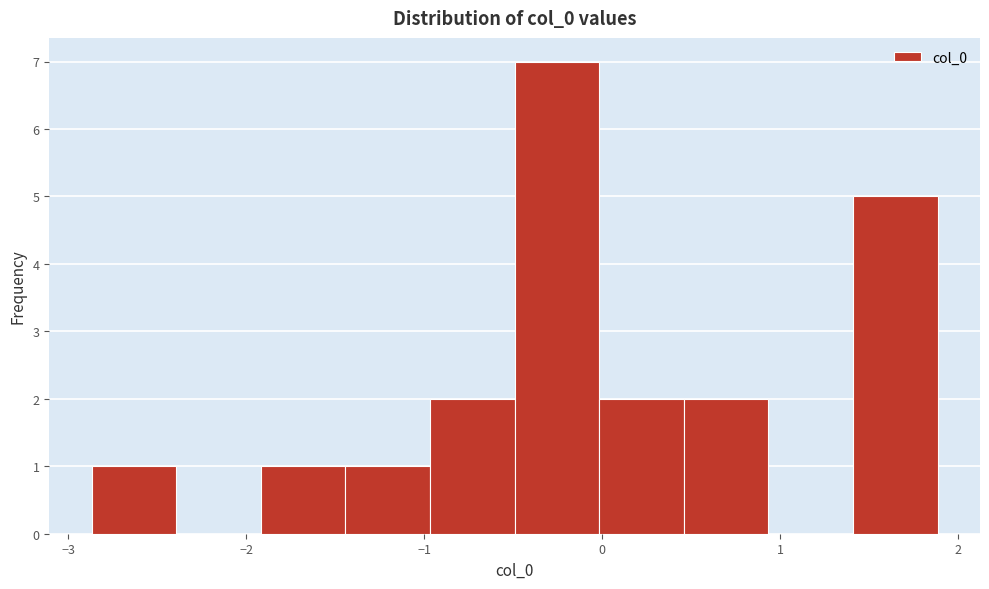

Reading left to right, list every bar in this chart as the range it spans on the x-axis followed by its height. Neither the bar edges nor the heights are printed on the chart, so give them approximately, as read against the axes.

-2.9 to -2.4: 1
-2.4 to -1.9: 0
-1.9 to -1.4: 1
-1.4 to -1.0: 1
-1.0 to -0.5: 2
-0.5 to 0.0: 7
0.0 to 0.5: 2
0.5 to 0.9: 2
0.9 to 1.4: 0
1.4 to 1.9: 5